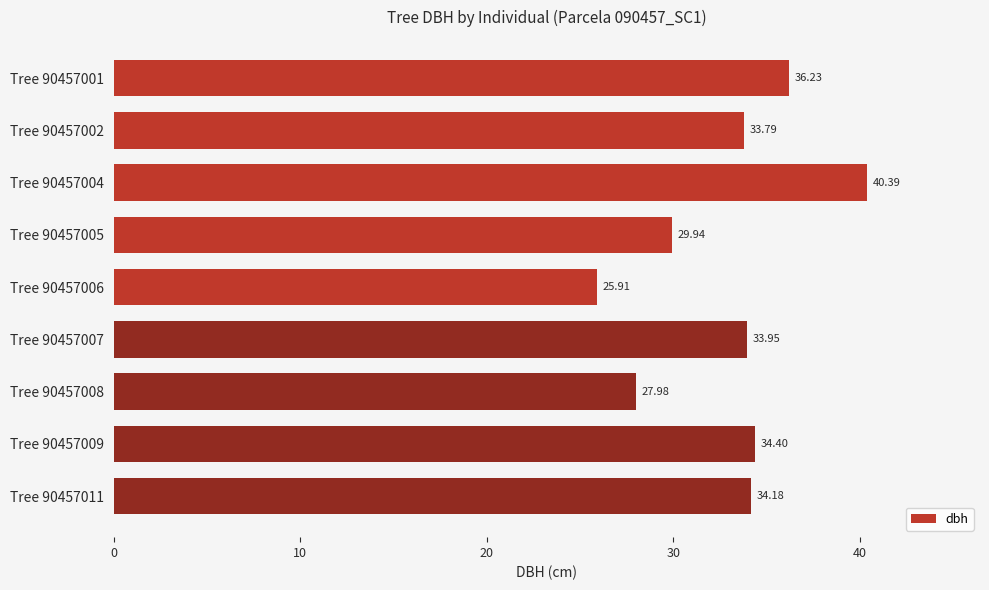

What is the difference between the maximum and second lowest values?

12.4